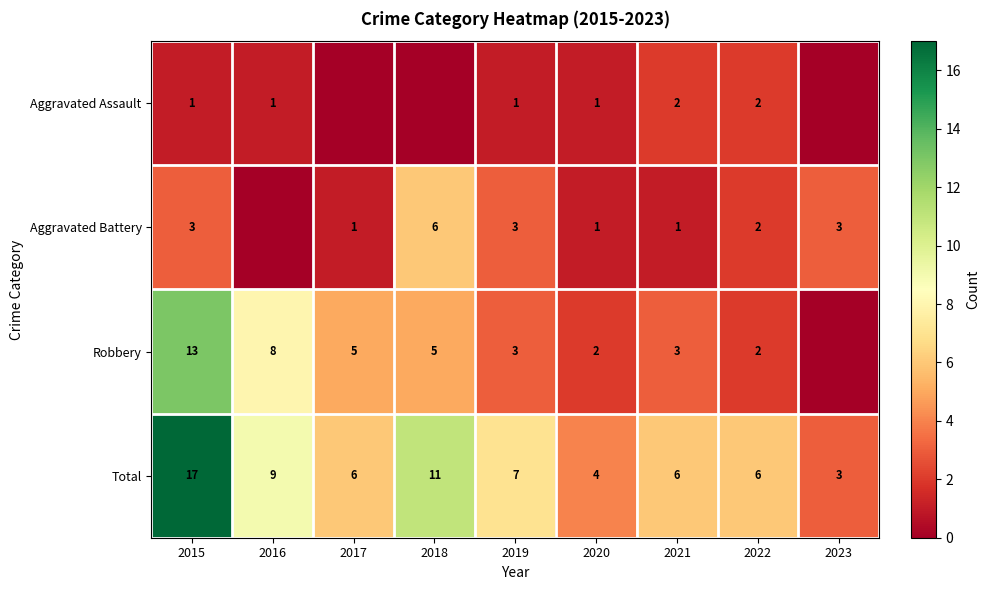

What is the difference between the highest and lowest values at 2023?

3